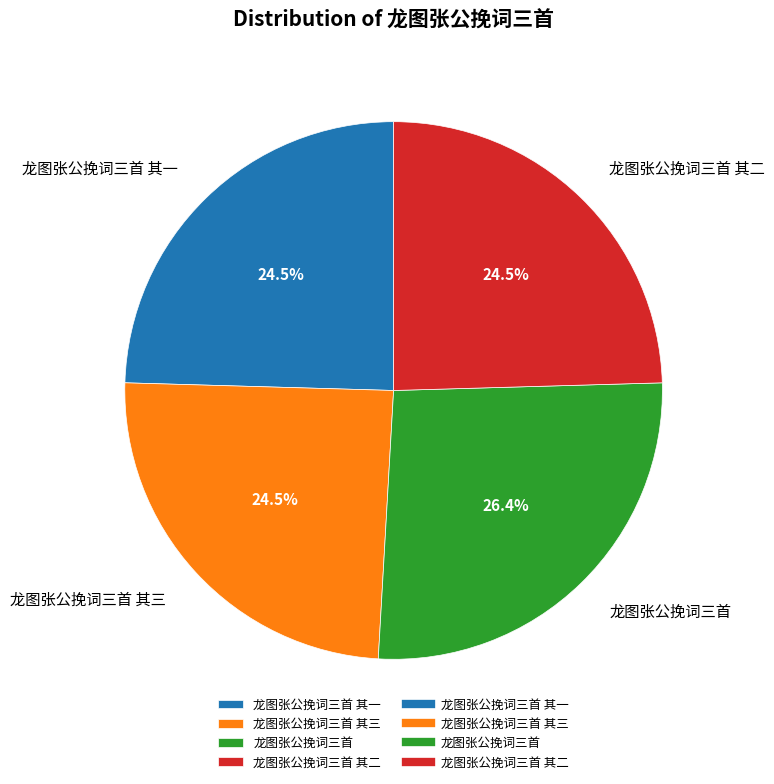

To the nearest percent, what is the average slice percentage?

25%